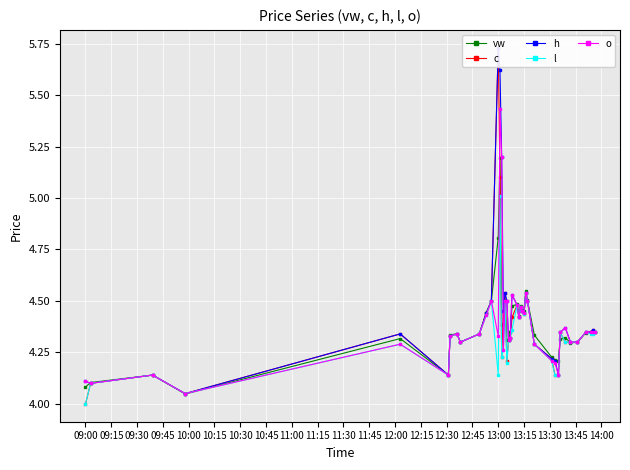

Which series ends up on top after the final intersection of l and vw?

l